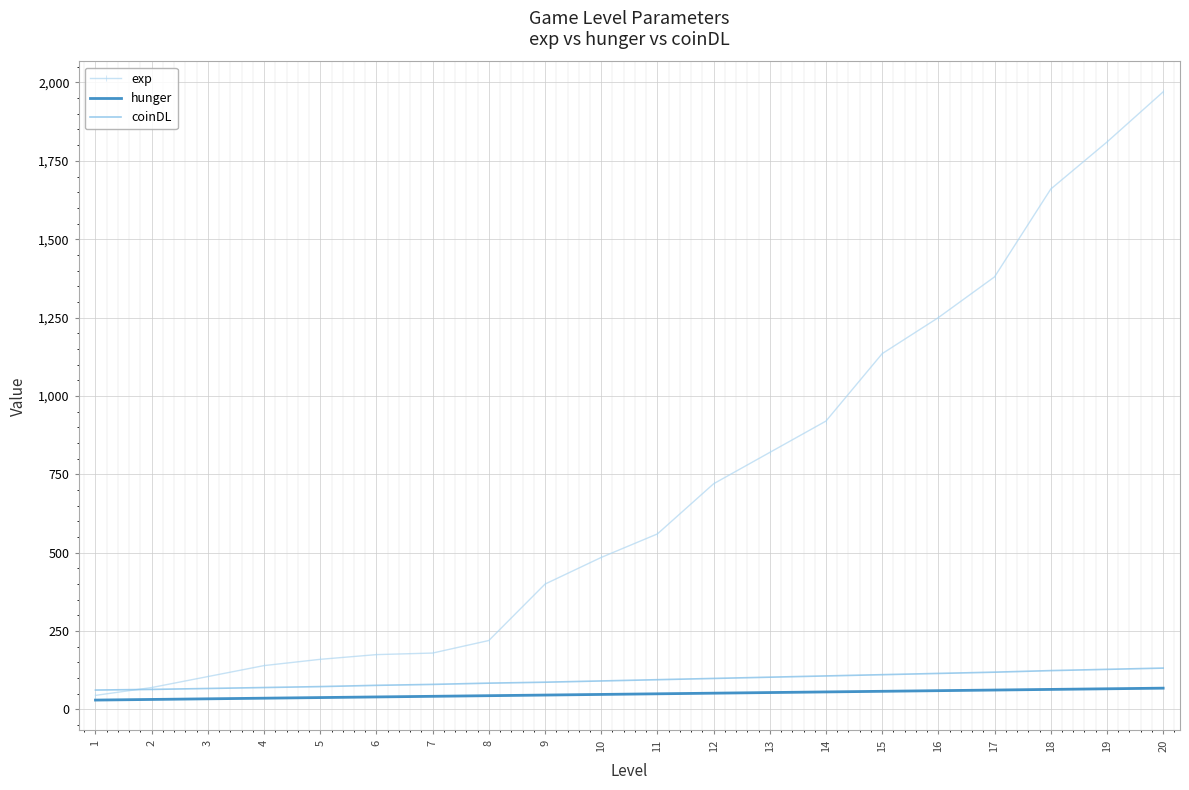

Is the value of hunger at 19 greater than the value of exp at 16?

No